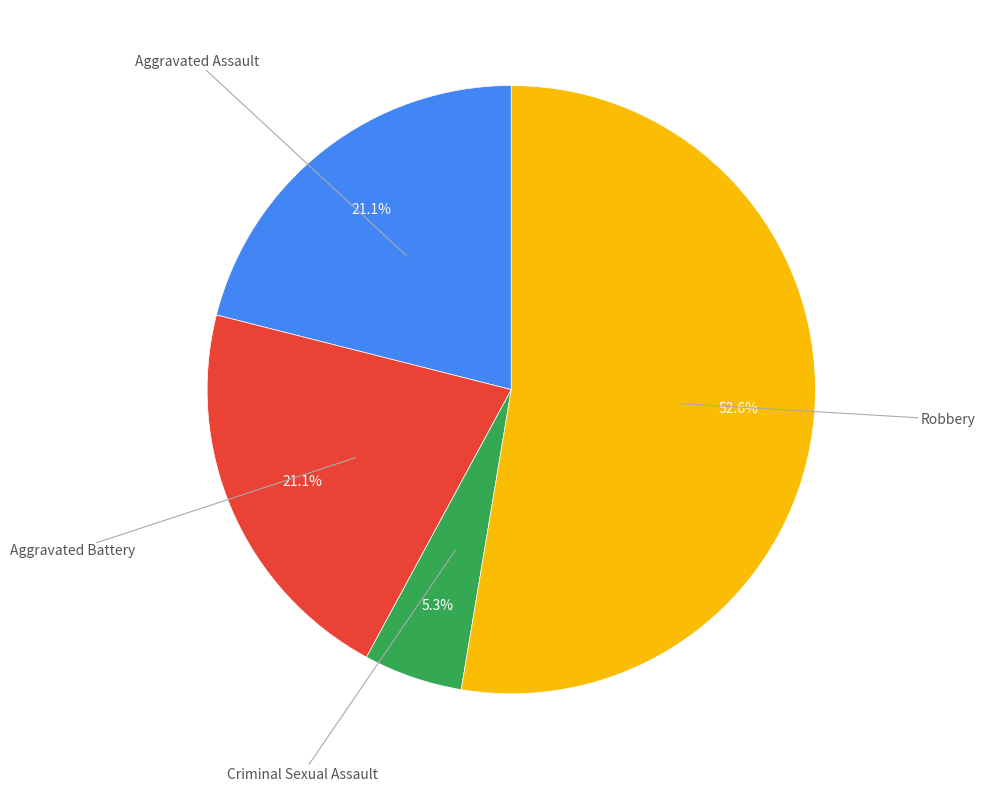

Is there any slice that represents more than half of the pie?

Yes